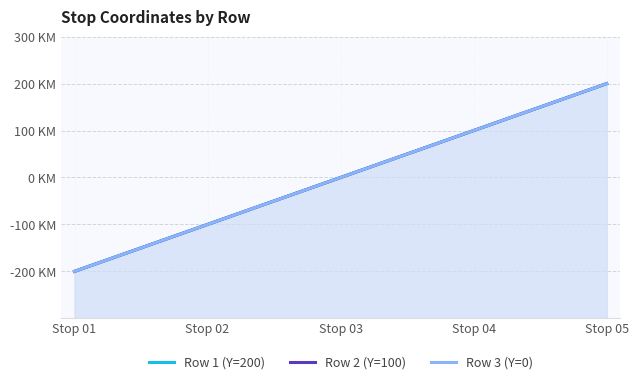

How many negative values does the Row 3 (Y=0) series have?

2